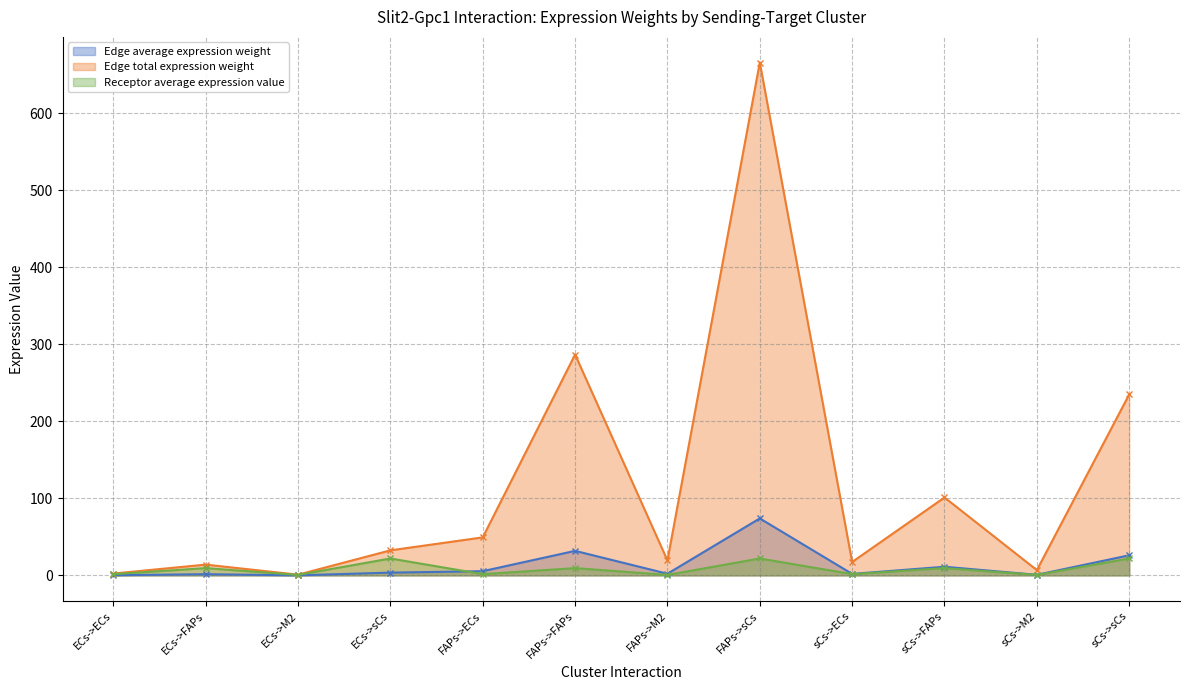

True or false: Edge total expression weight has a value of 7.0 at sCs->ECs.

False